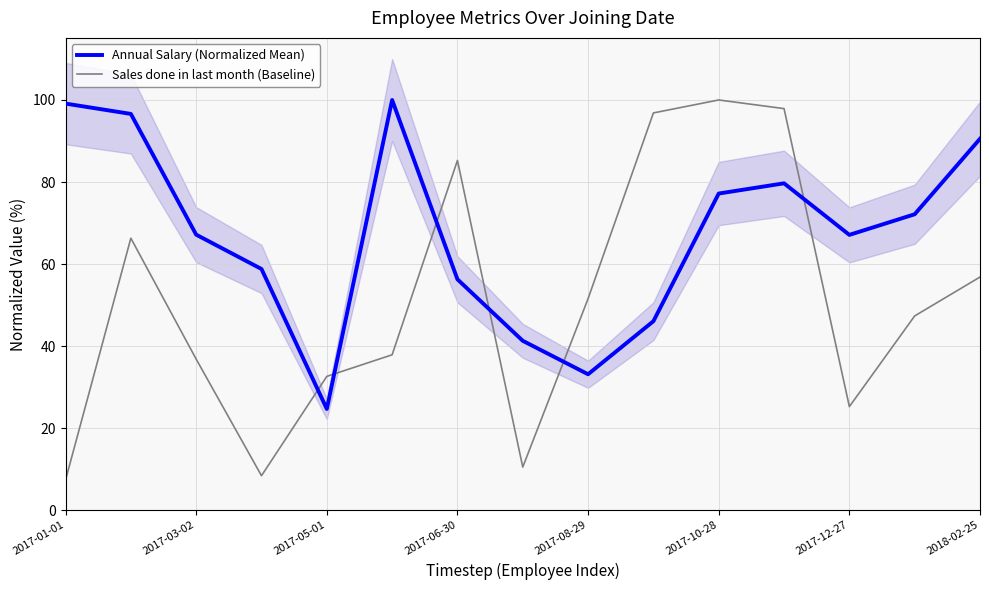

True or false: Annual Salary (Normalized Mean) and Sales done in last month (Baseline) intersect in this chart.

True